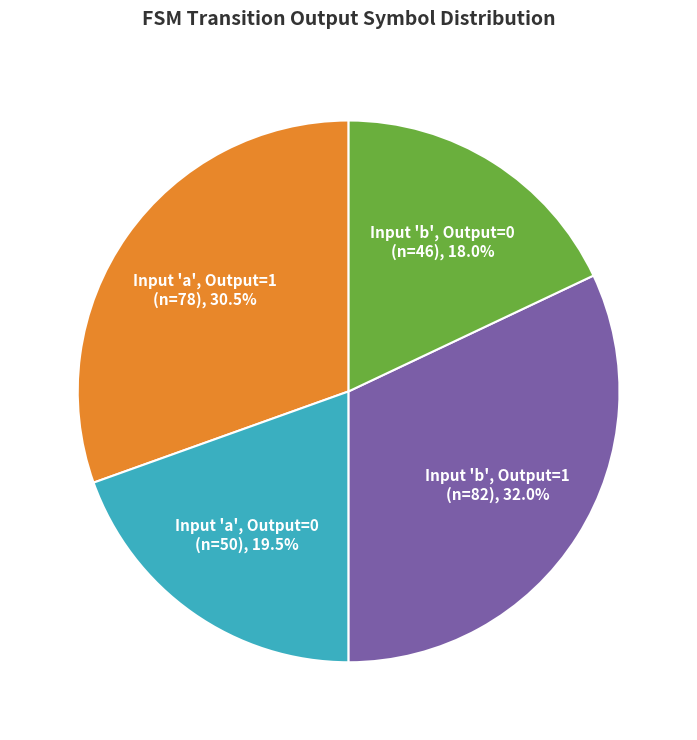

Which has a higher value, Input 'b', Output=0 (n=46), 18.0% or Input 'a', Output=1 (n=78), 30.5%?

Input 'a', Output=1 (n=78), 30.5%